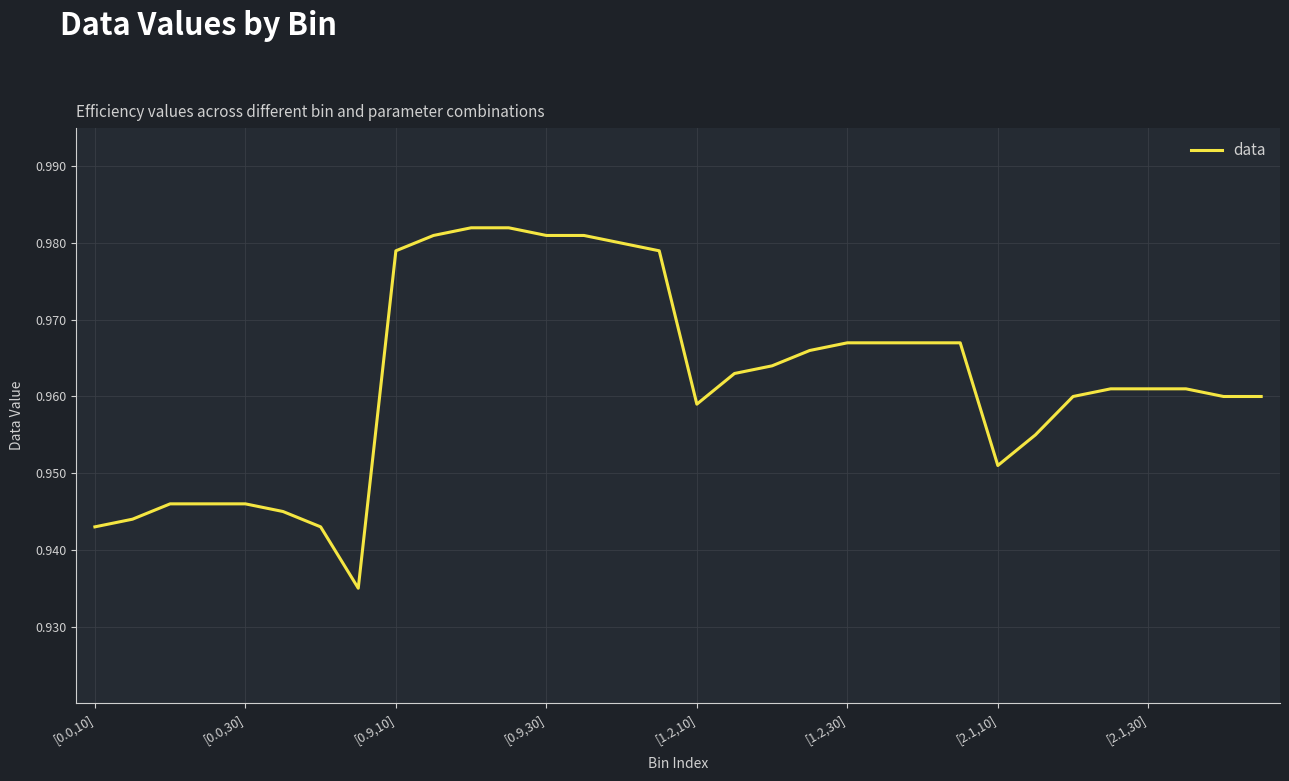

The value at [1.2,30] is 1.4. True or false?

False